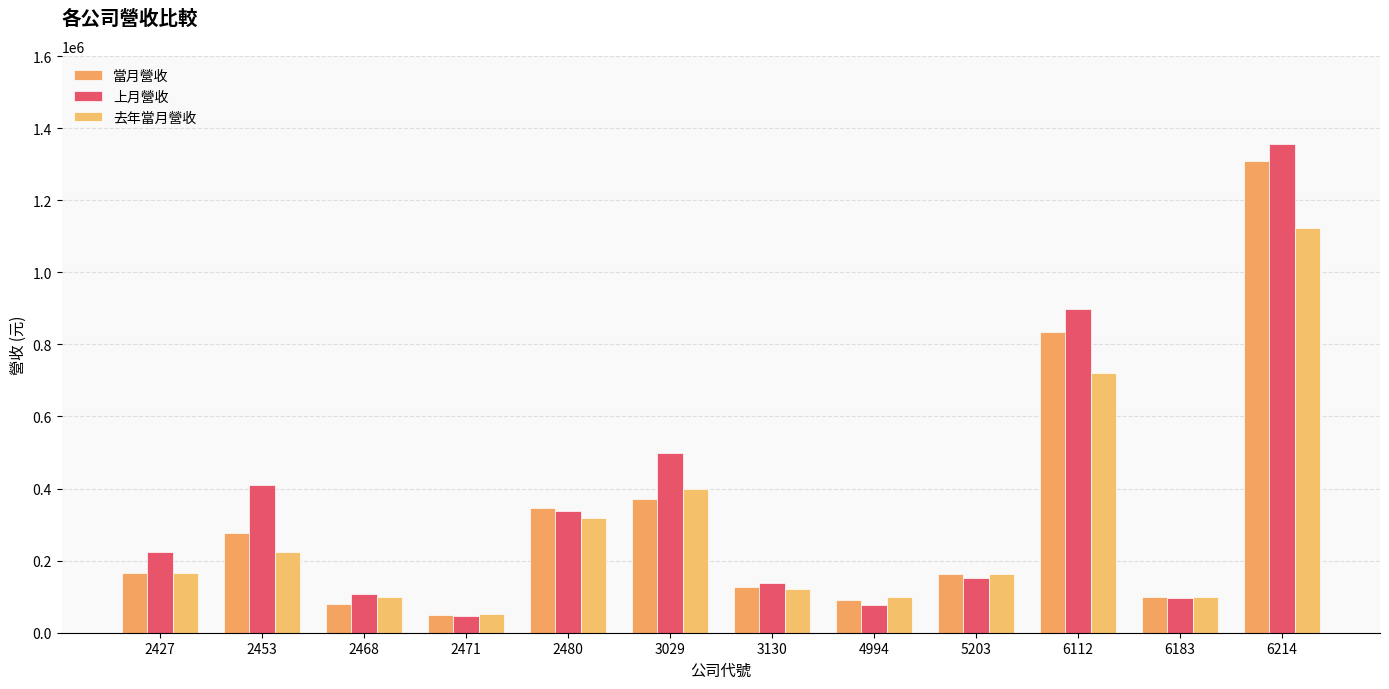

Which has a higher value, 3029 or 5203?

3029